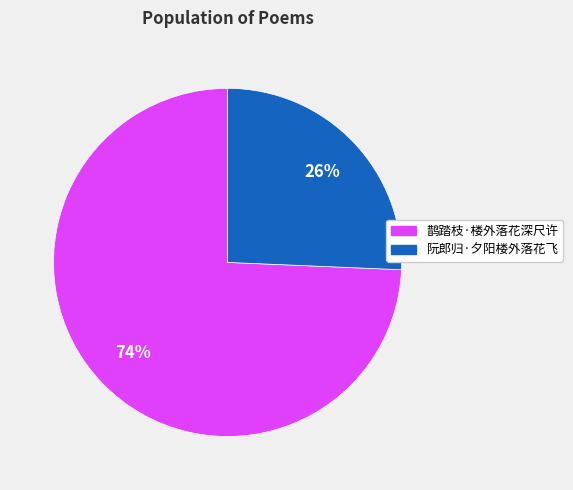

To the nearest percent, what percentage of the pie is 鹊踏枝·楼外落花深尺许?

74%